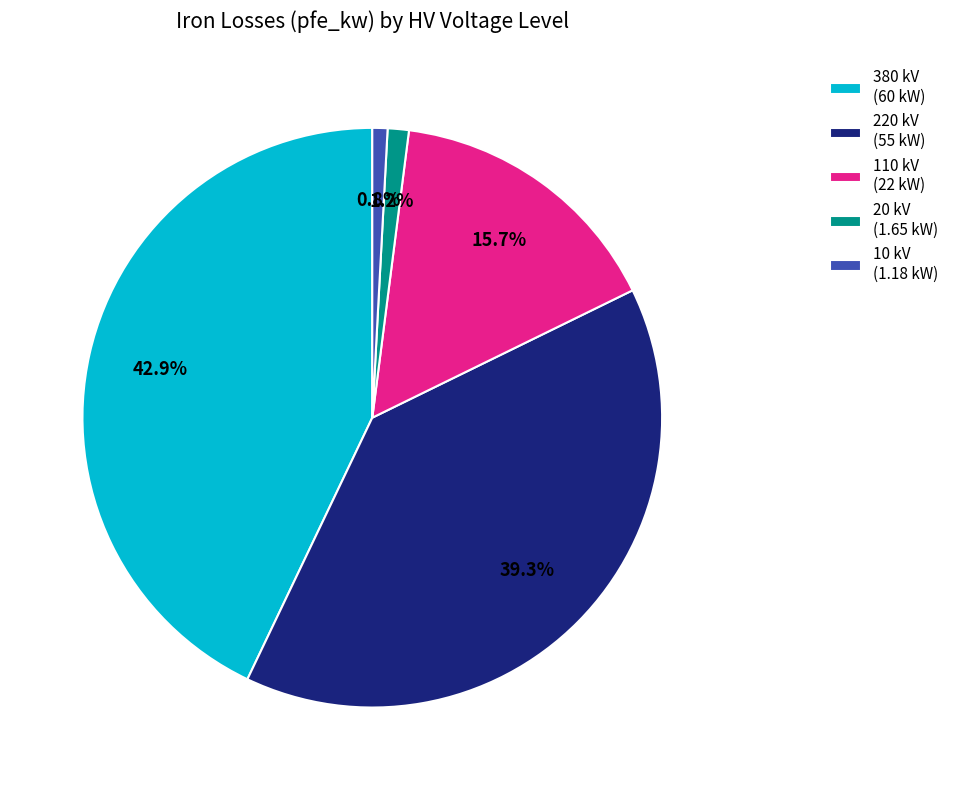

Is it true that 110 kV is 5% of the pie?

False